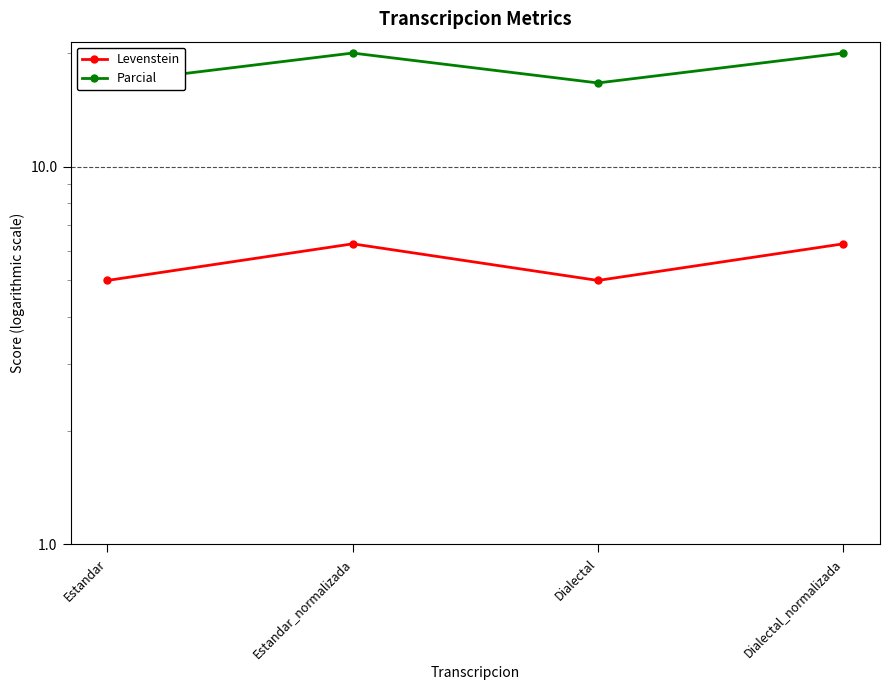

List the labels in order of Parcial value, smallest first.

Estandar, Dialectal, Estandar_normalizada, Dialectal_normalizada